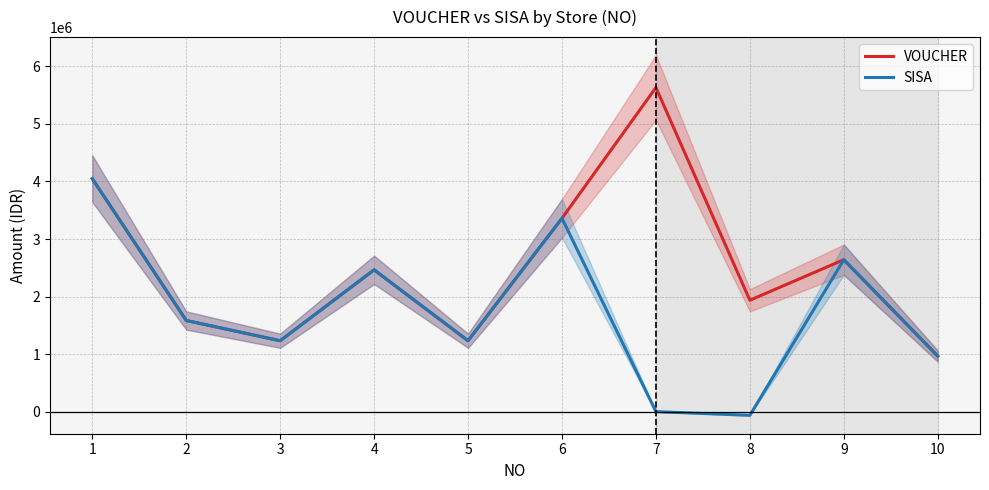

What is the sum of the VOUCHER values at 7 and 5?

6864000